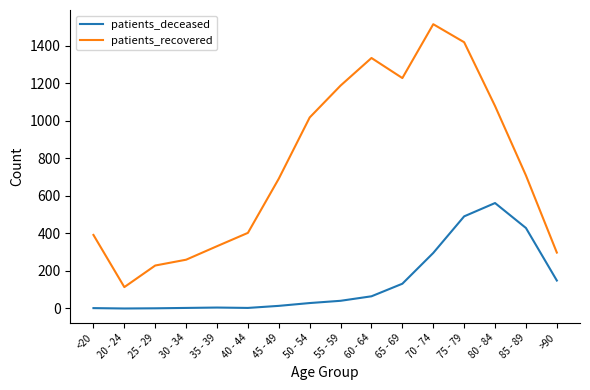

List the series in order of their peak value, lowest first.

patients_deceased, patients_recovered